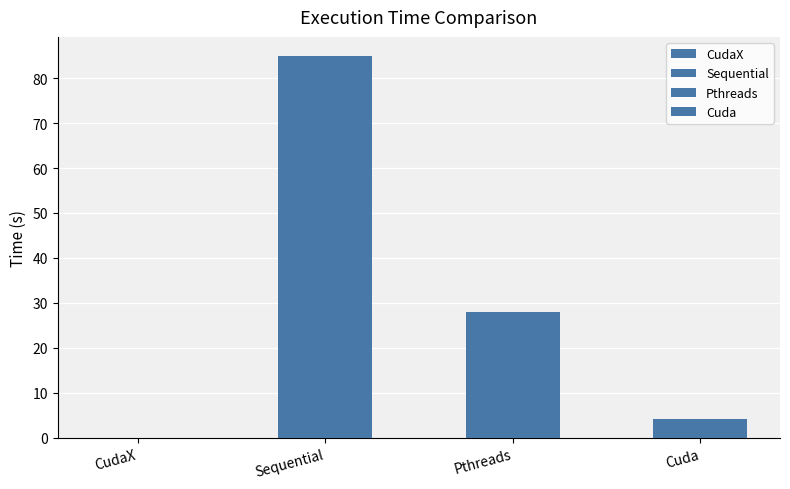

Which series has the widest spread of values?

Pthreads